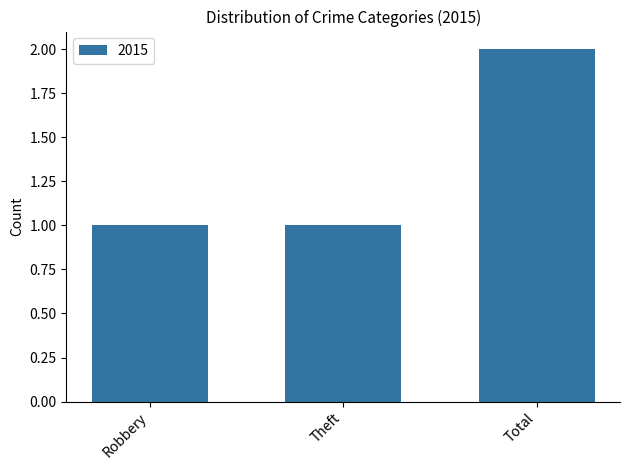

Count the values in the range 1 to 2.

3